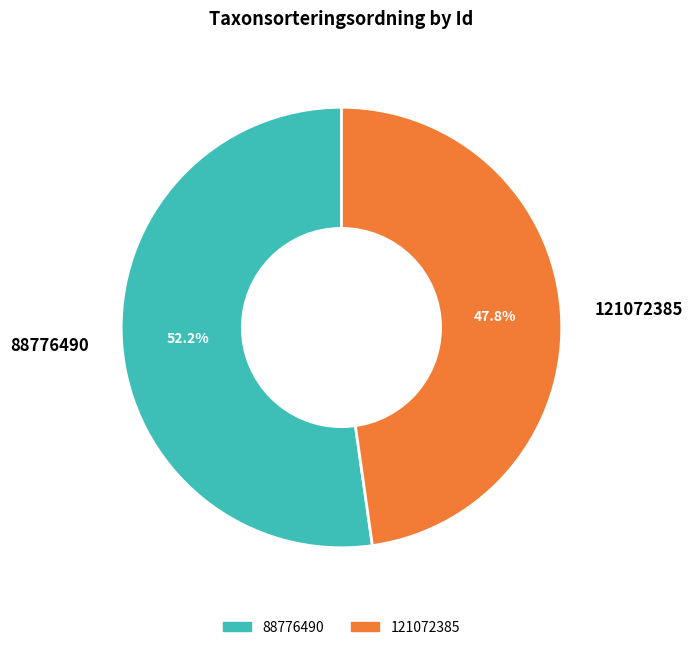

Which category has the biggest portion of the pie?

88776490